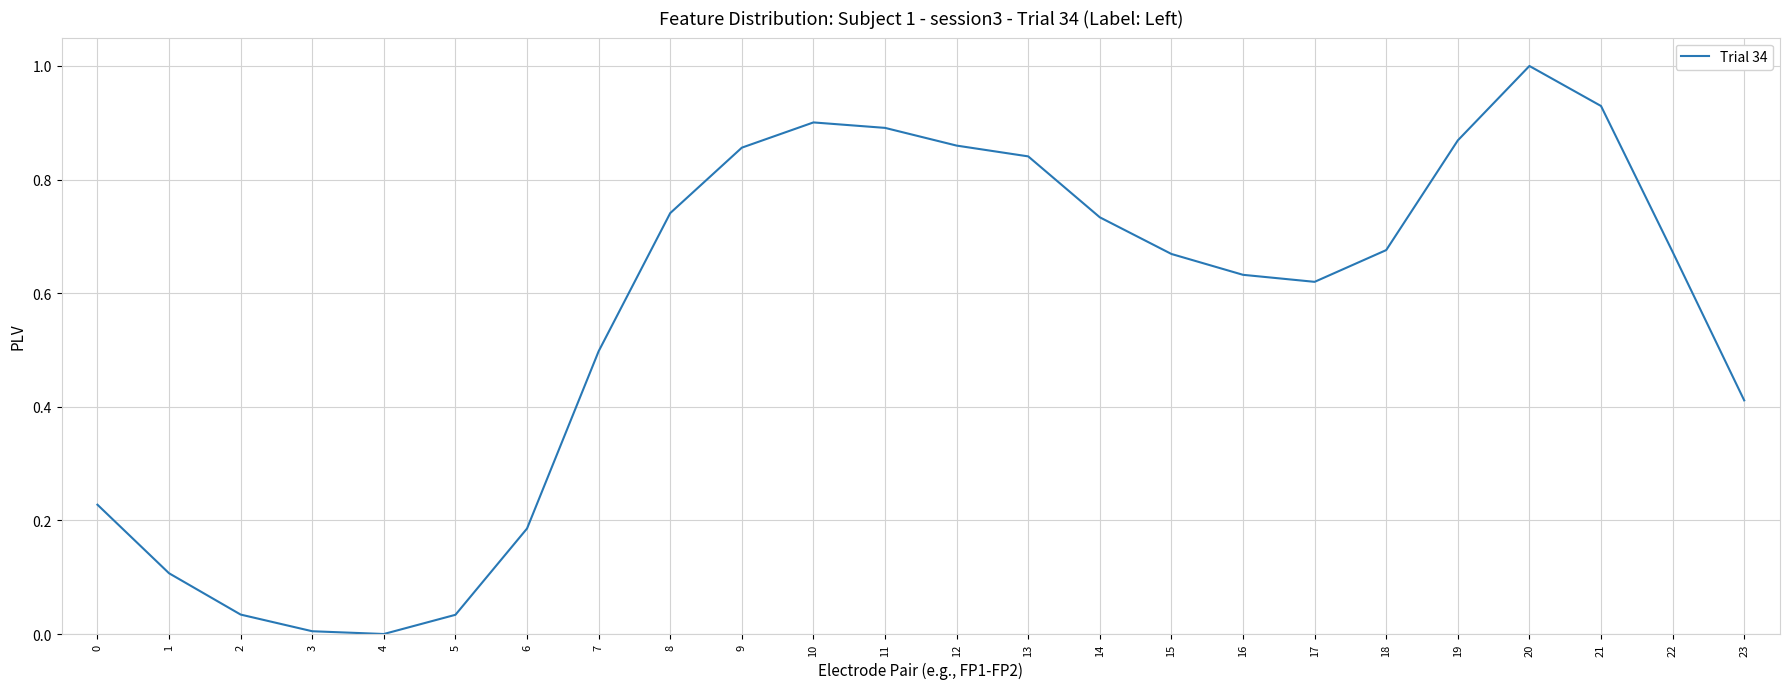

What is the difference between the maximum and minimum values?

1.0